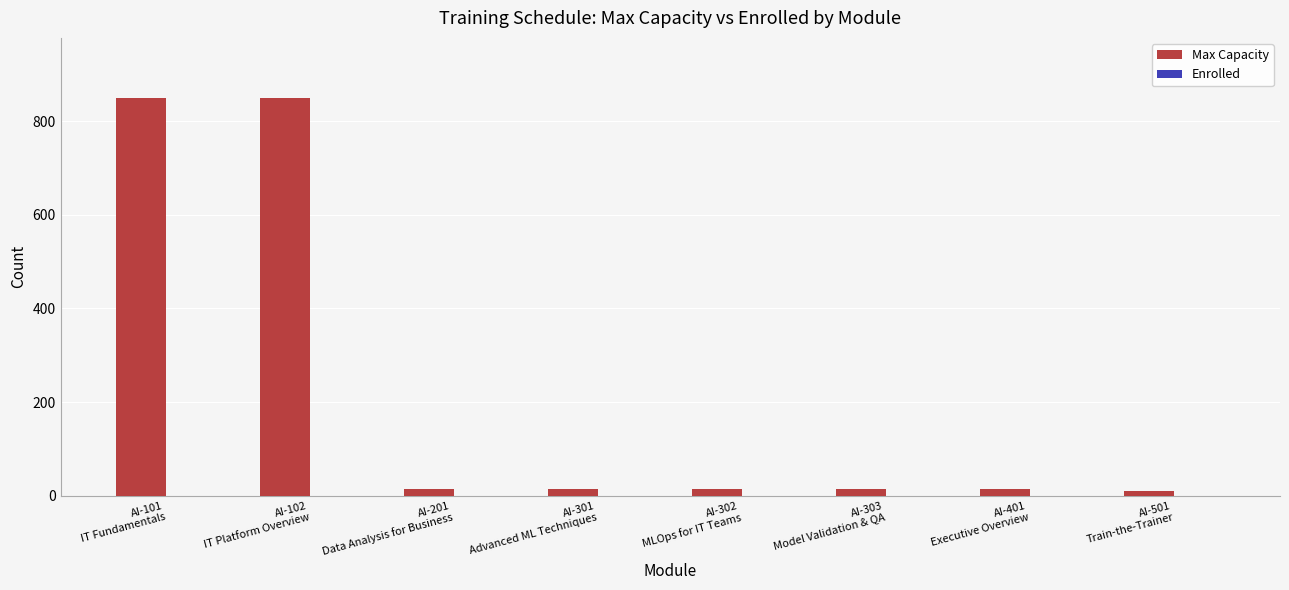

How many bars are there in total?

8